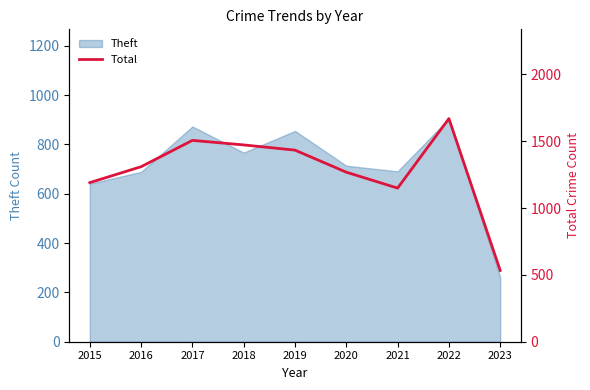

Which category has the highest value in the Theft series?

2022